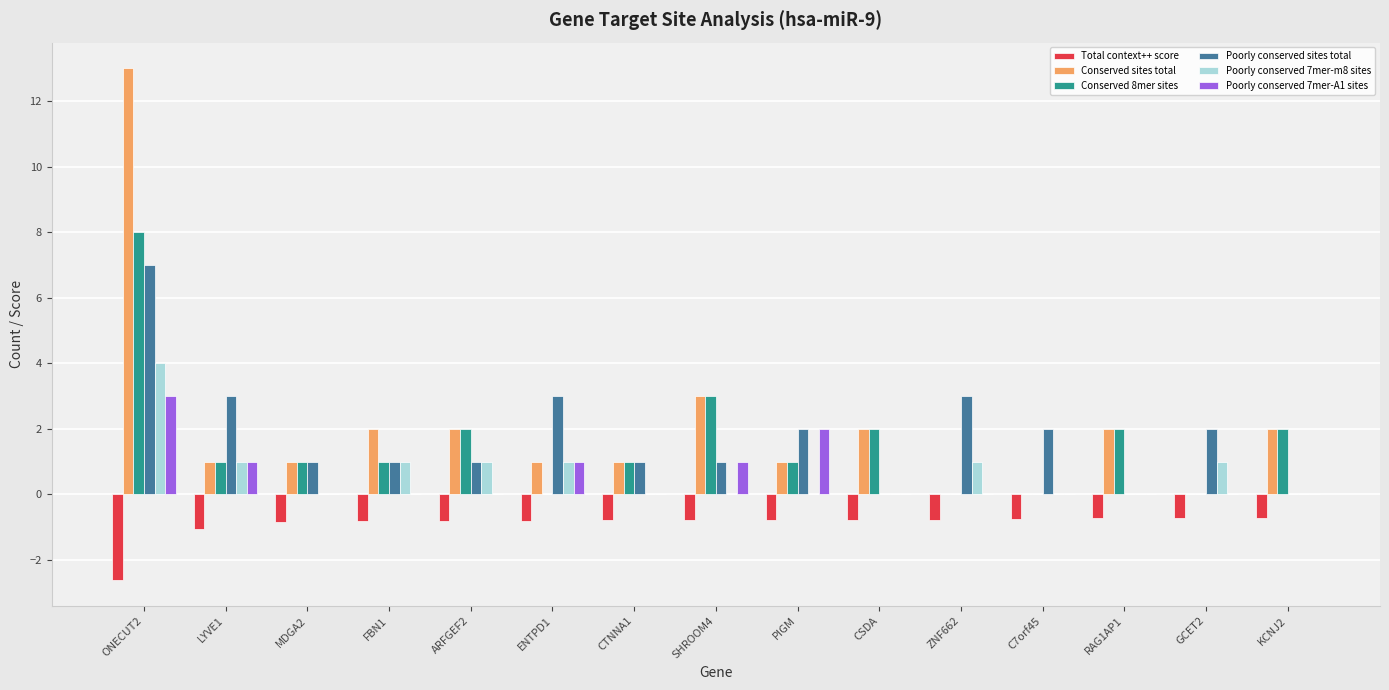

What is the sum of the Conserved 8mer sites values at C7orf45 and CTNNA1?

1.0